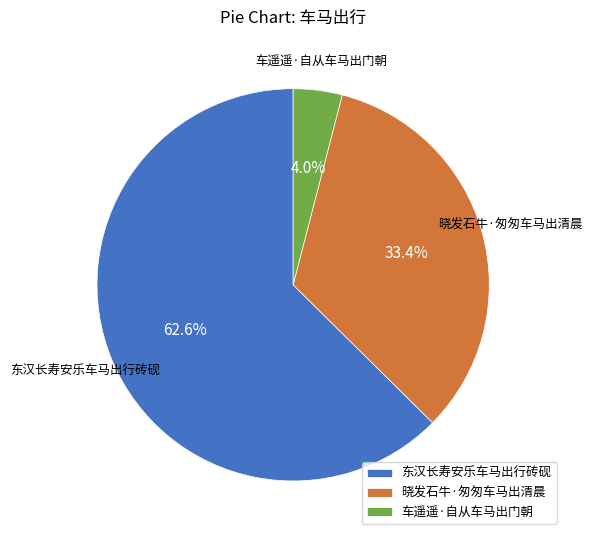

The 东汉长寿安乐车马出行砖砚 slice represents 63% of the pie. True or false?

True